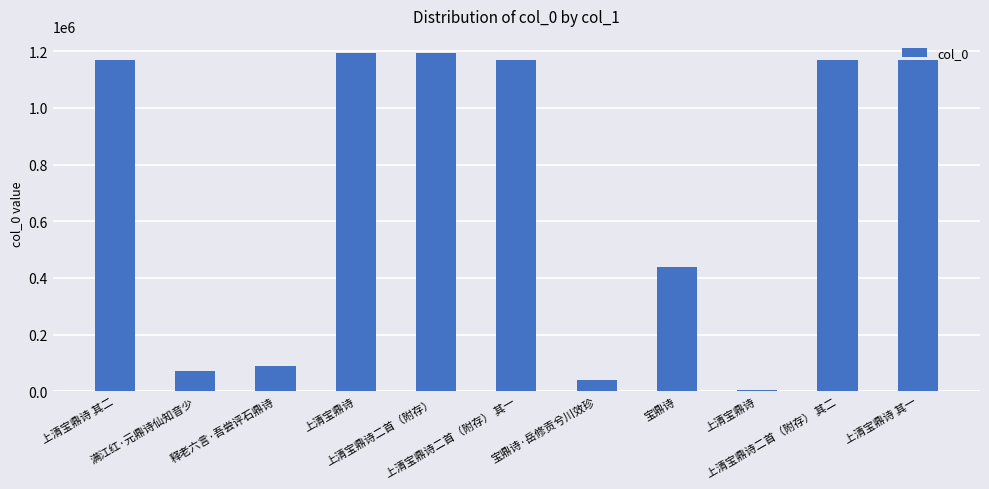

What is the change in value from 释老六言·吾尝评石鼎诗 to 上清宝鼎诗?

+1105509